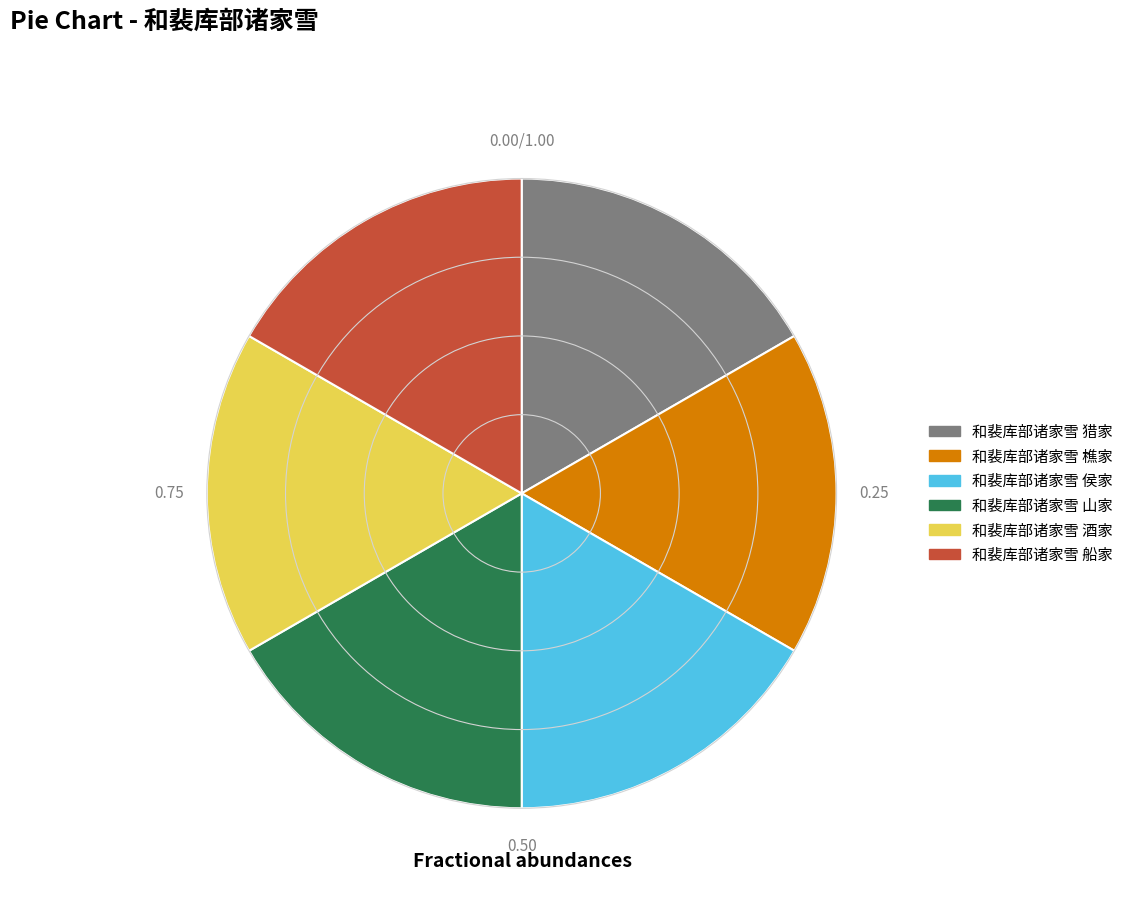

Combined, do 和裴库部诸家雪 侯家 and 和裴库部诸家雪 山家 account for over 50%?

No